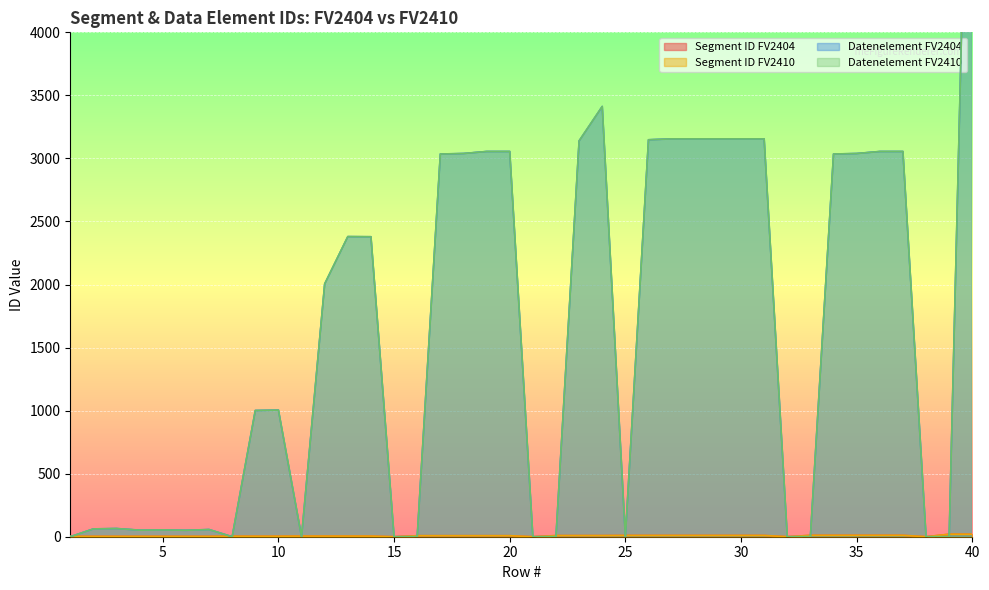

What is the difference between the highest and lowest values at 25?

10